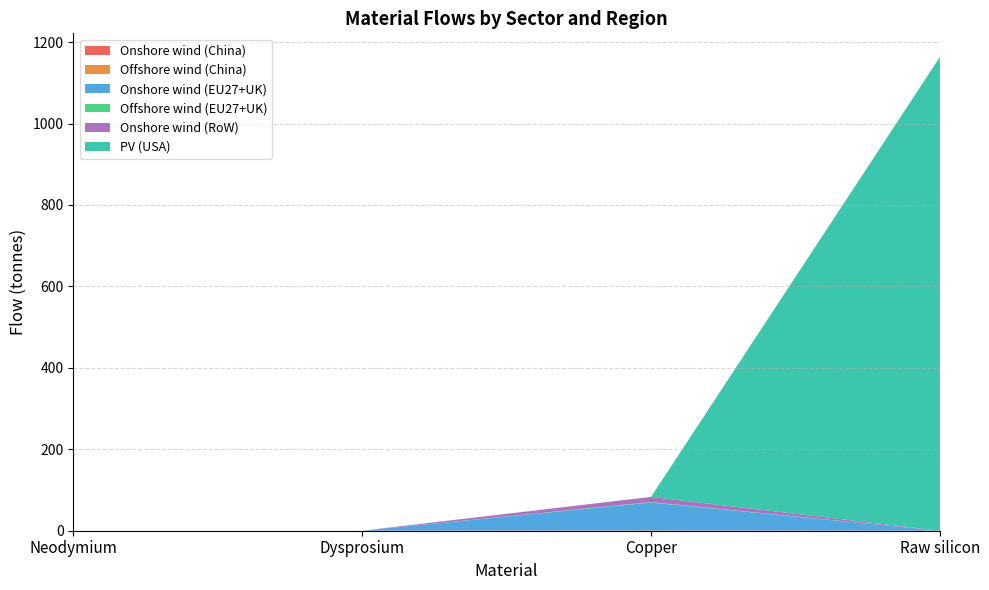

Reading right to left, list all the values displayed in this chart.

Onshore wind (China): 0.0	0.7	0.0	0.0
Offshore wind (China): 0.0	0.0	0.0	0.0
Onshore wind (EU27+UK): 0.0	68.6	0.0	0.0
Offshore wind (EU27+UK): 0.0	1.2	0.0	0.0
Onshore wind (RoW): 0.0	12.5	0.0	0.0
PV (USA): 1163.3	0.0	0.0	0.0